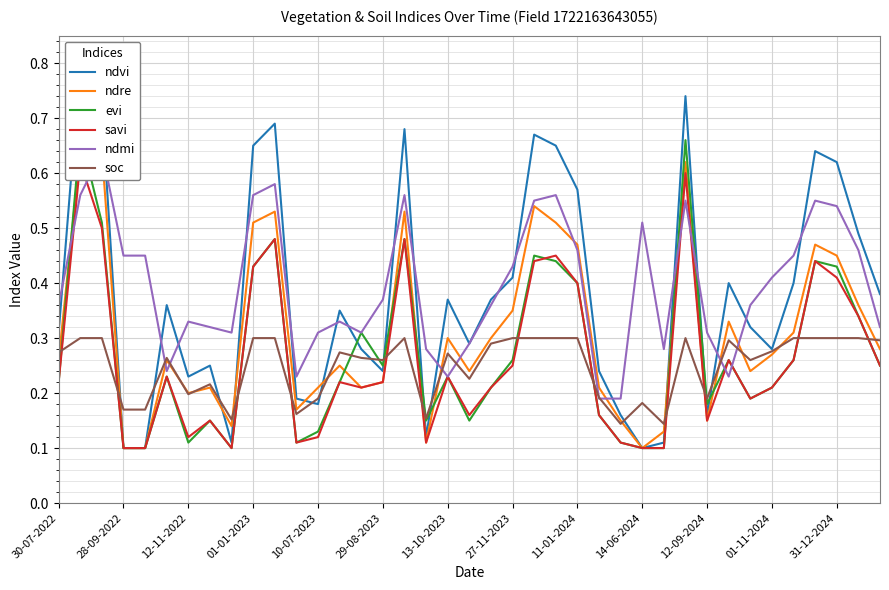

How many interior local peaks does the soc series have?

8